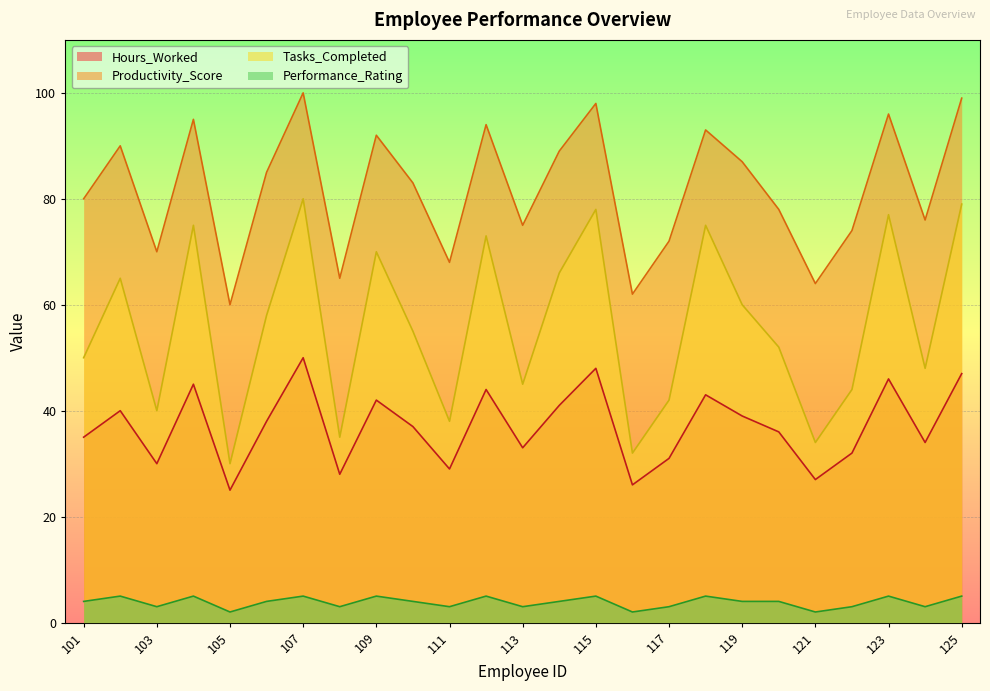

What value does the Performance_Rating series have at 111?

3